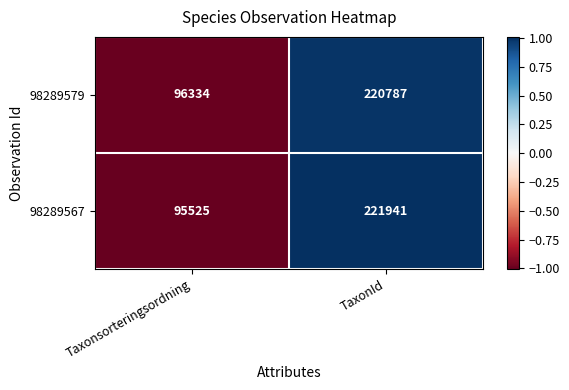

At which category is the sum across all series the highest?

TaxonId